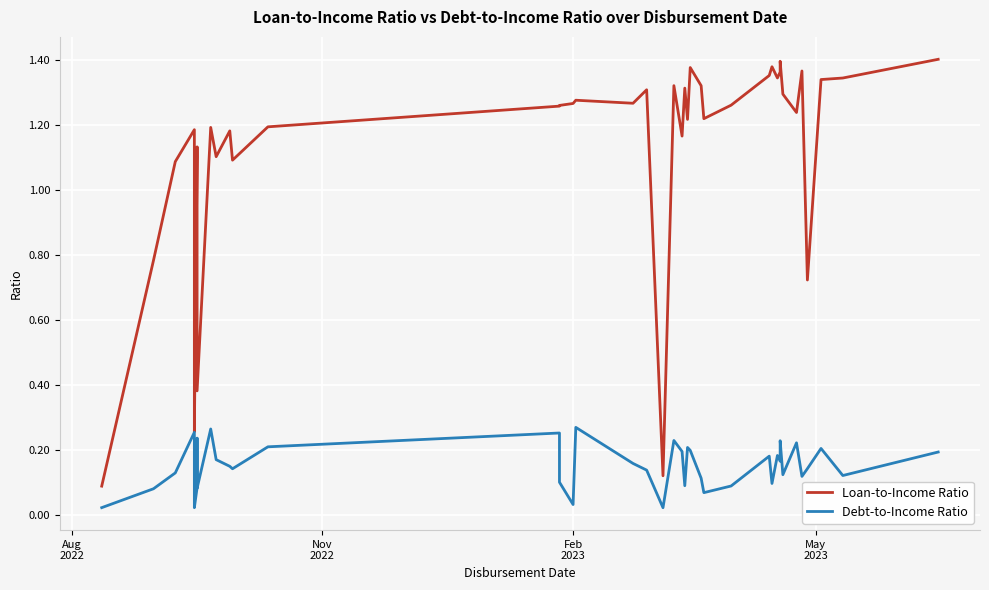

Count the number of categories in the chart.

40